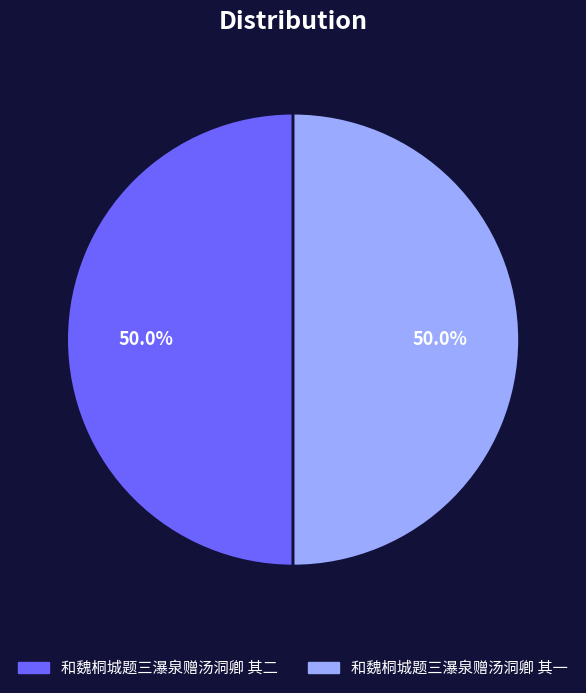

Is the sum of 和魏桐城题三瀑泉赠汤洞卿 其二 and 和魏桐城题三瀑泉赠汤洞卿 其一 greater than half?

Yes